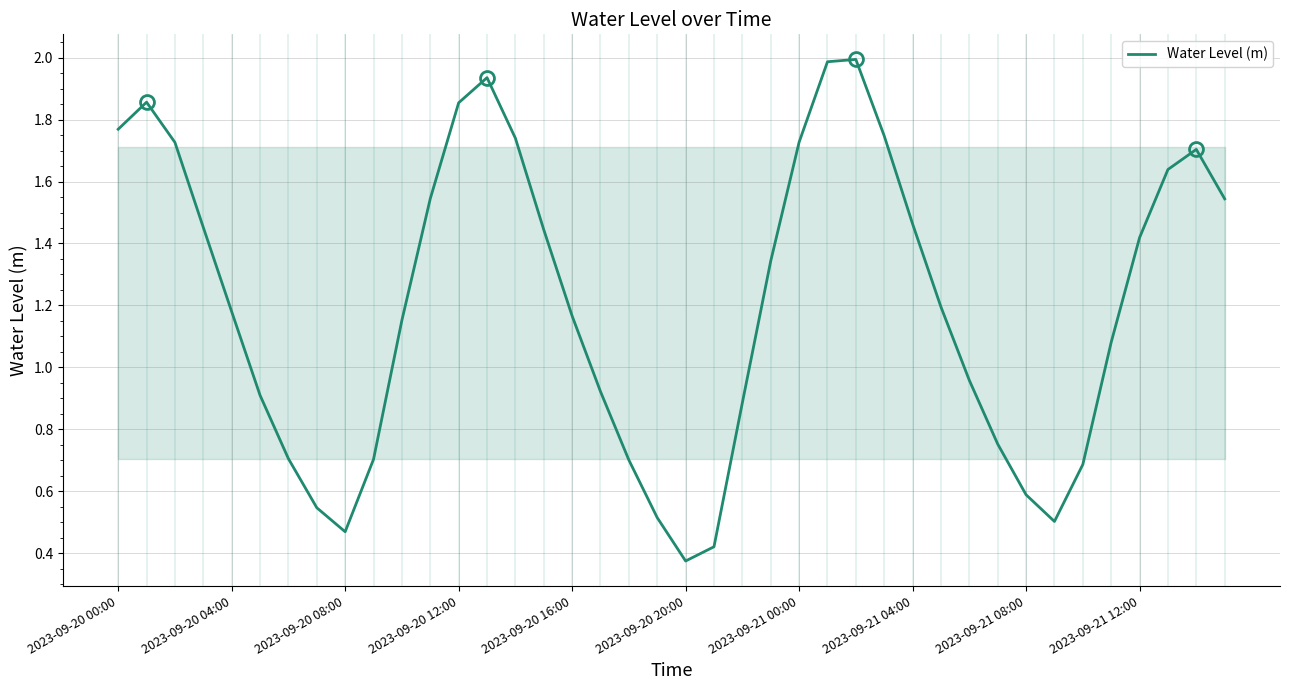

Which label corresponds to the smallest value in the chart?

2023-09-20 20:00